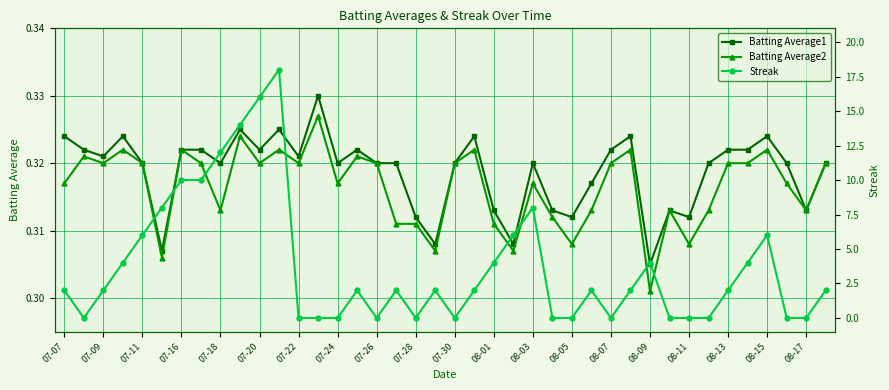

After their last crossing, which series has the higher values: Batting Average2 or Streak?

Streak